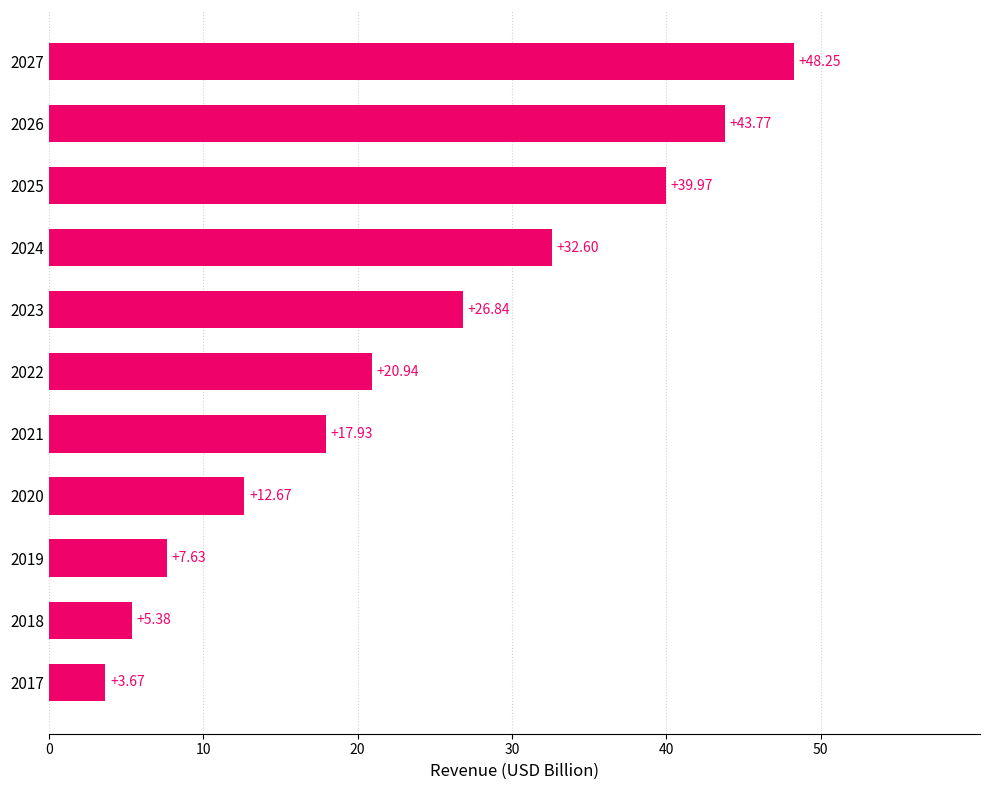

What is the difference between the second highest and minimum values?

40.1